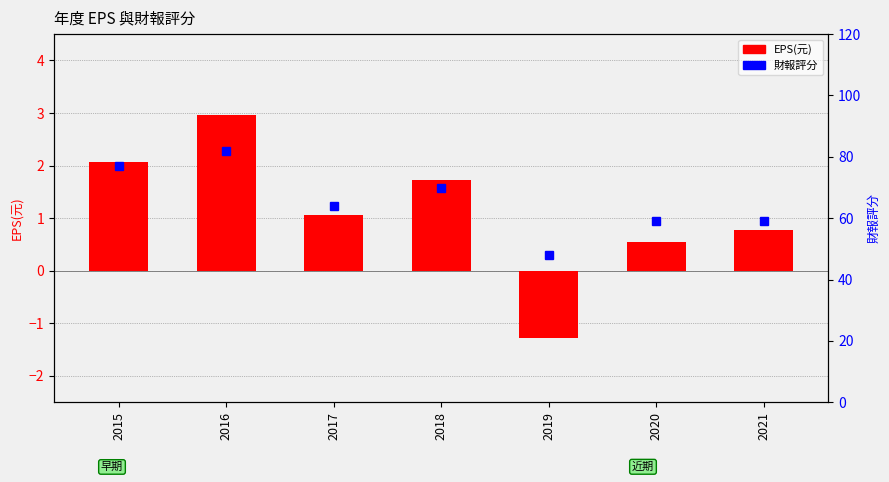

What is the difference between the highest and lowest values at 2020?

58.5